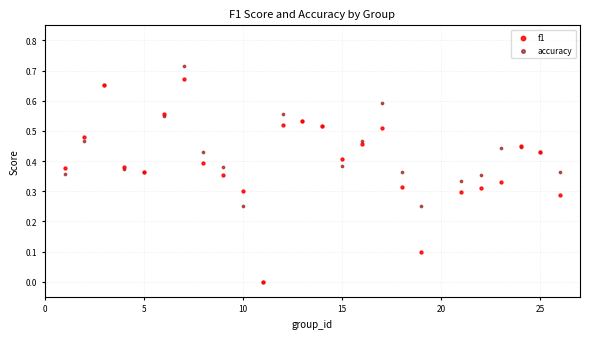

What are all the series names shown in the legend?

f1, accuracy